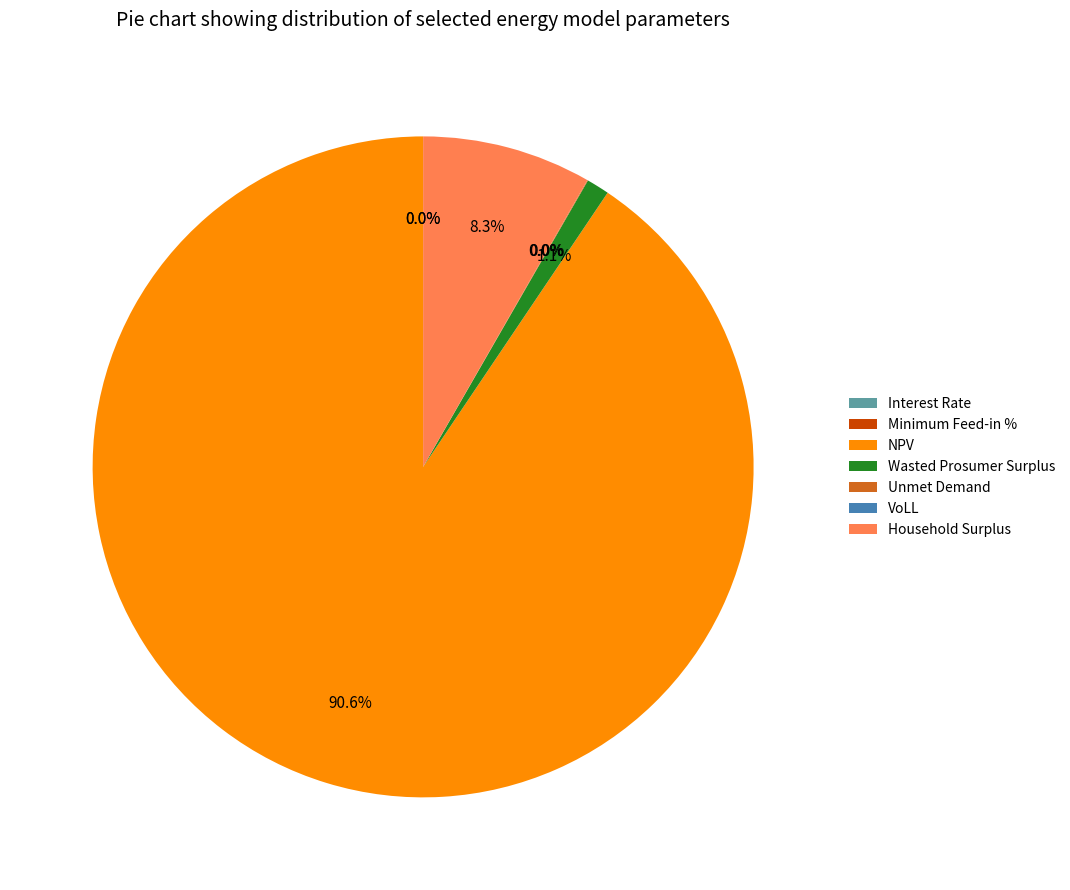

Does Wasted Prosumer Surplus represent more than half of the total?

No